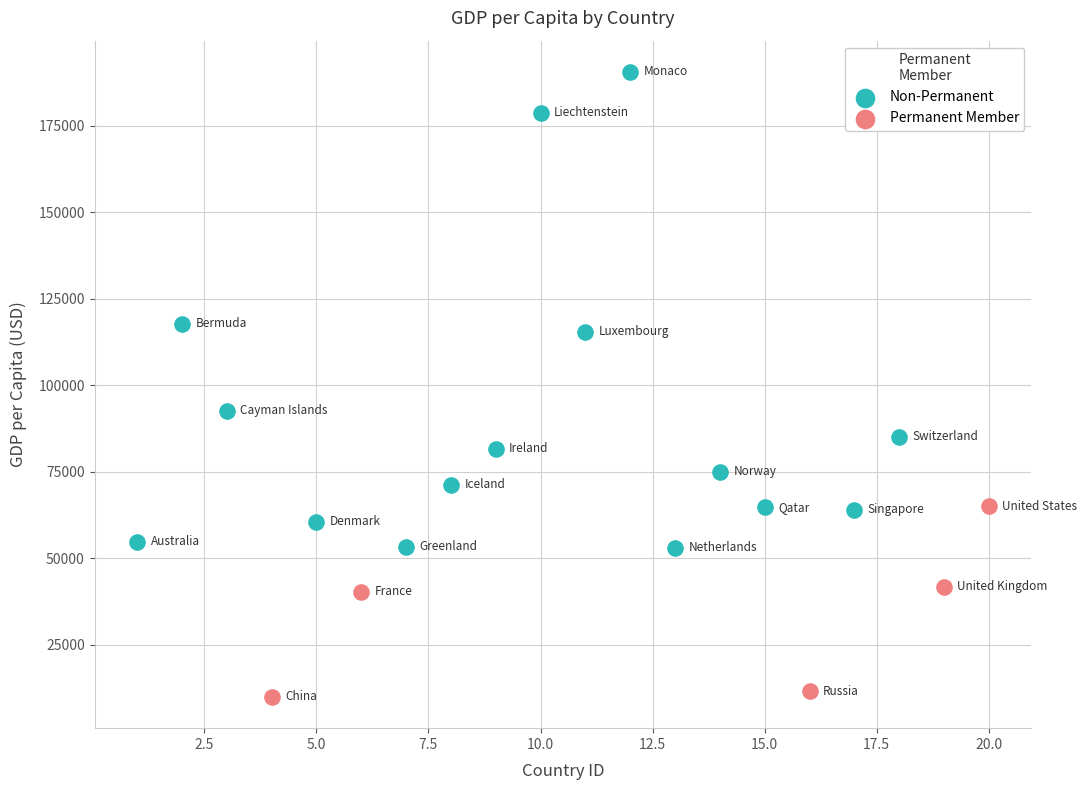

Which series contains the lowest Y value?

Permanent Member